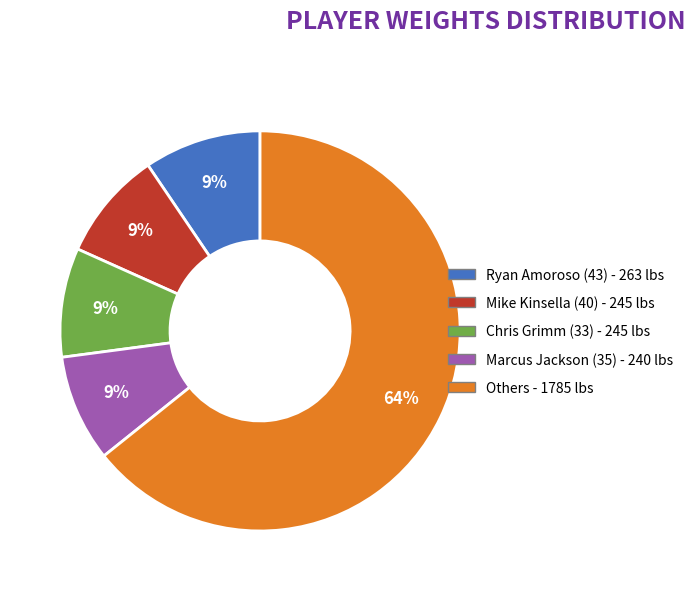

Is there any slice that represents more than half of the pie?

Yes